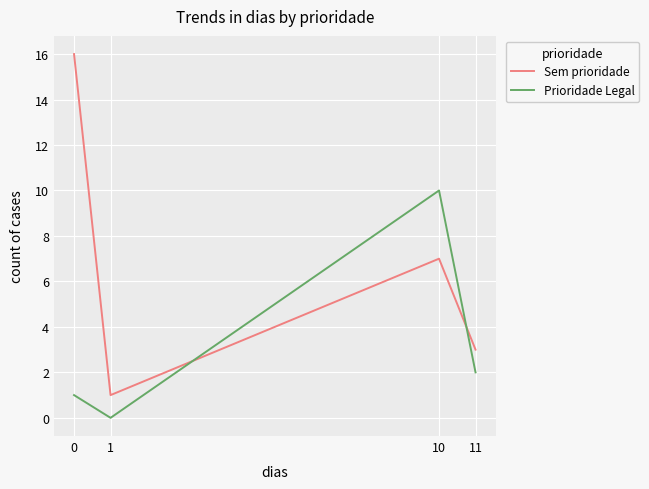

Which series has the widest spread of values?

Sem prioridade